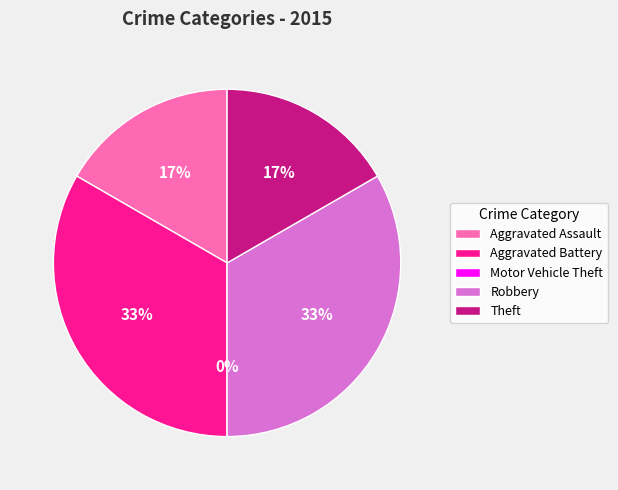

What percentage is NOT represented by Aggravated Assault?

83.3%